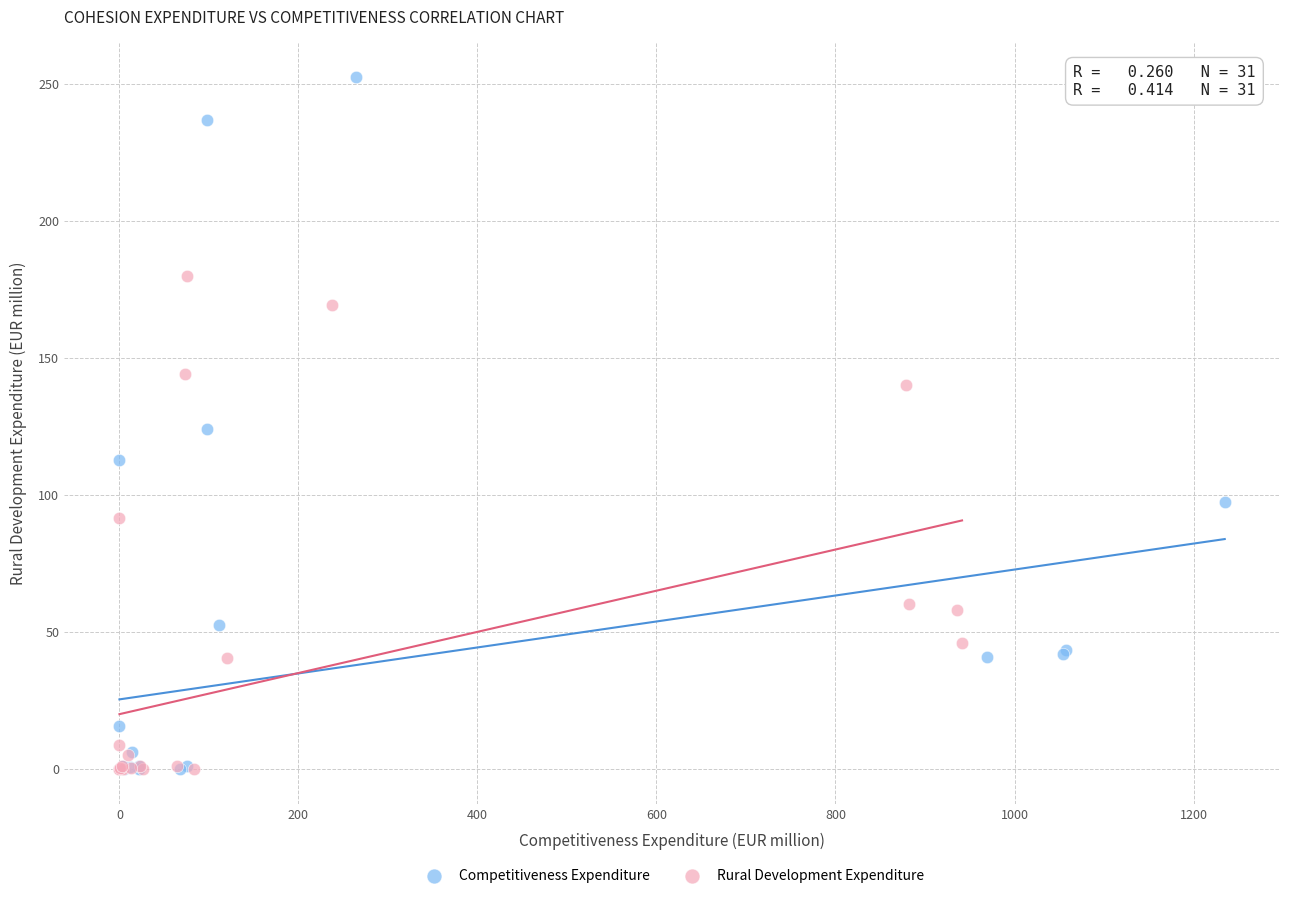

Which series has the largest Y range (max minus min)?

Competitiveness Expenditure